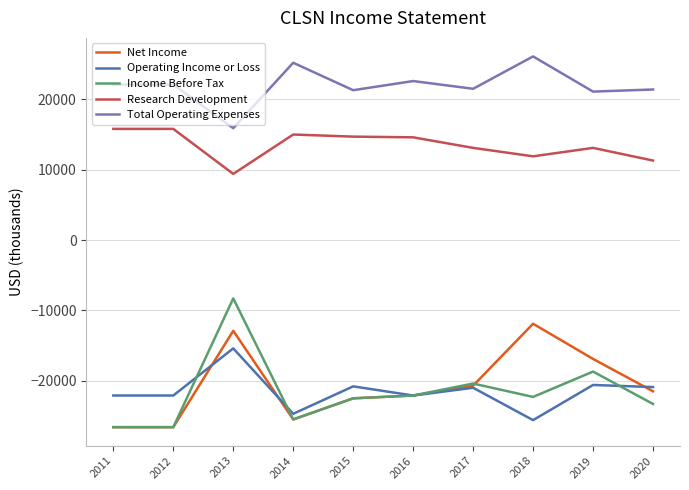

Is it true that Operating Income or Loss equals -25600 at 2018?

True